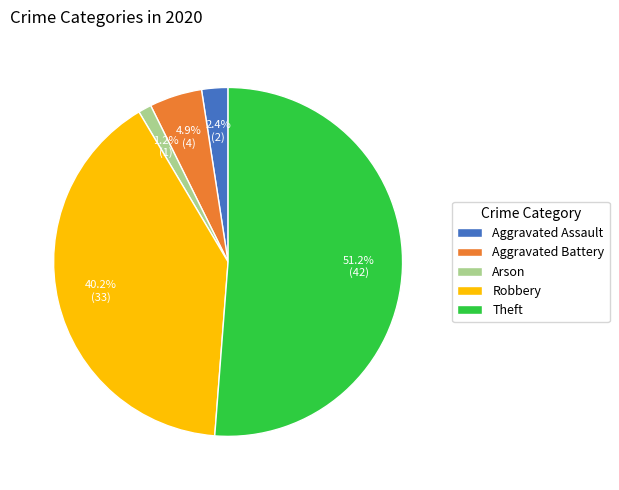

To the nearest percent, what is the difference between the largest and smallest slice percentages?

50%